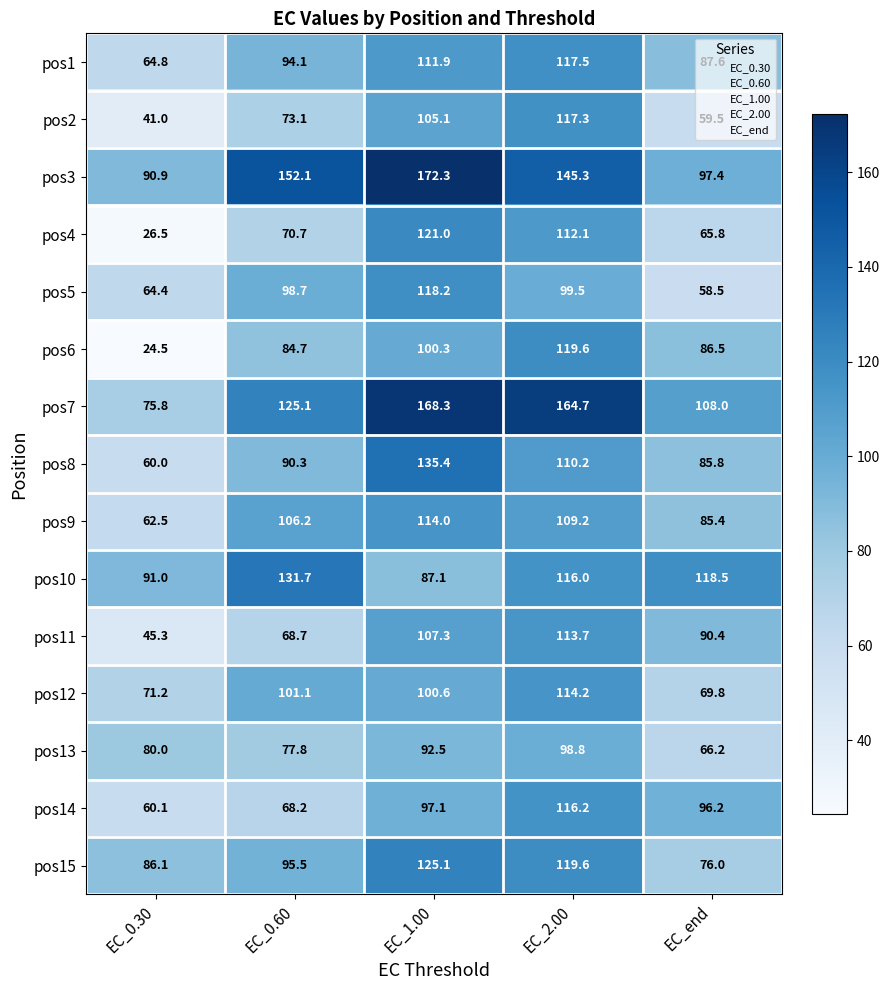

At how many categories does at least one series exceed 110?

4